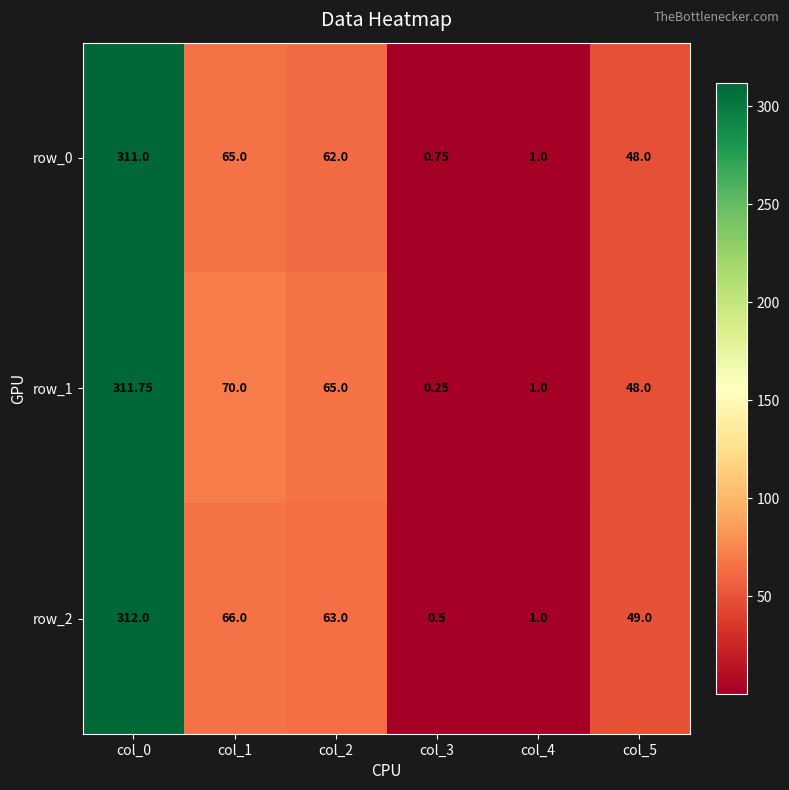

Is the value of row_2 at col_0 greater than the value of row_1 at col_3?

Yes